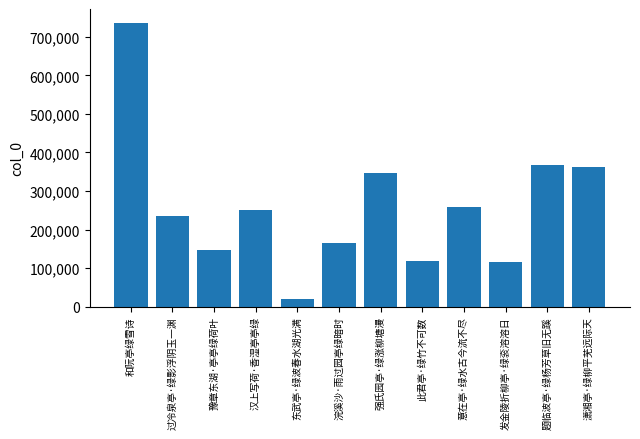

How many data points are less than 250967?

6